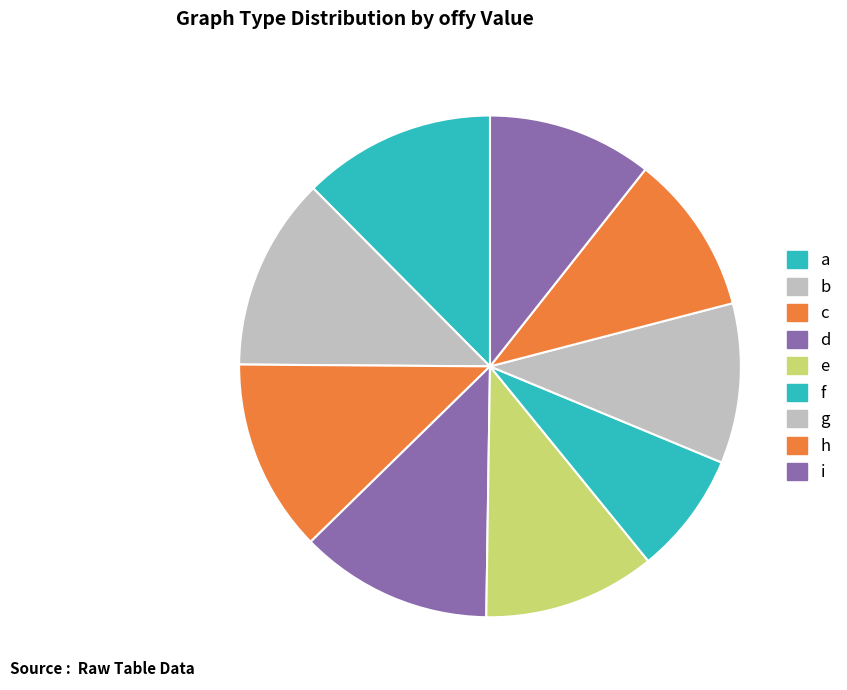

Does b account for over 50% of the chart?

No